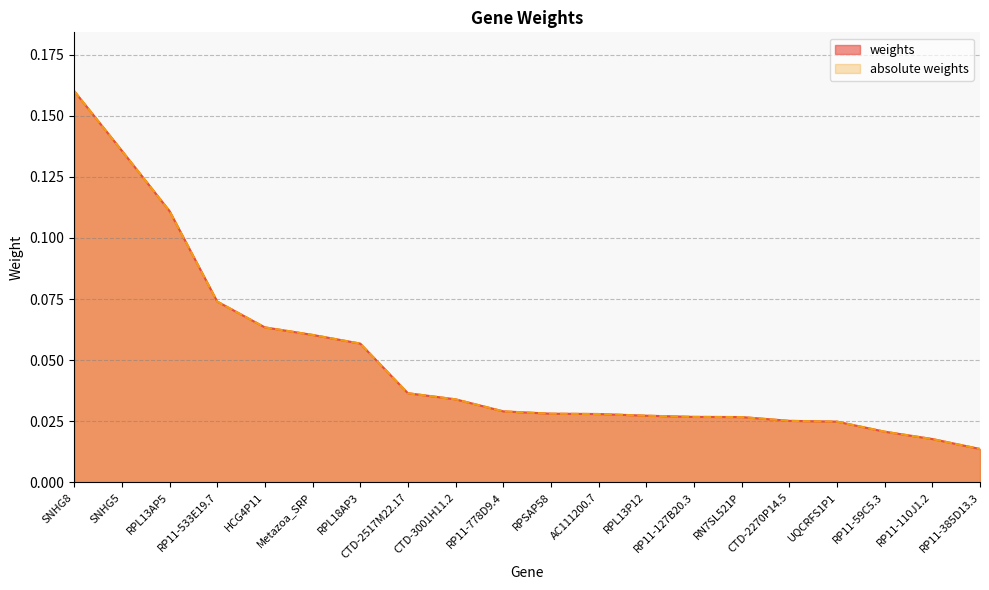

Which series has the widest spread of values?

weights